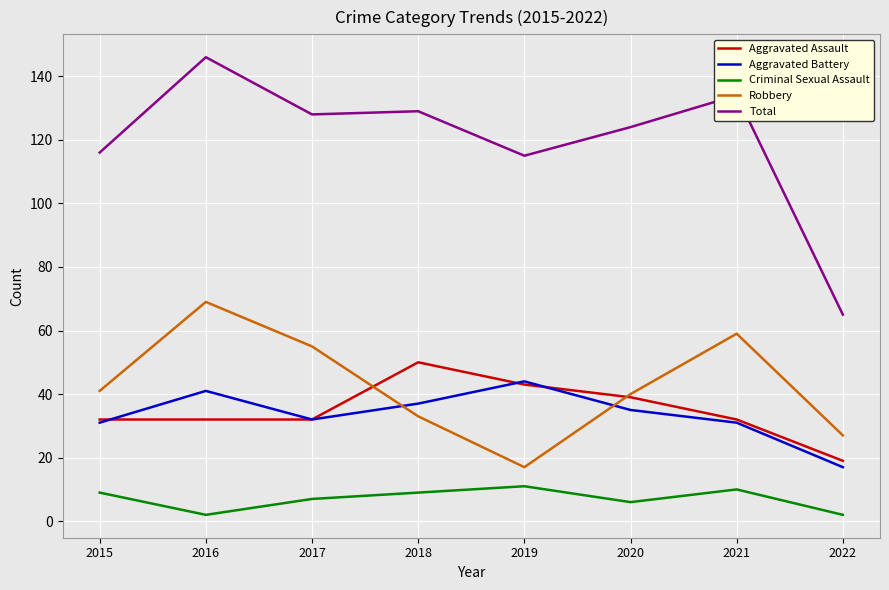

List the series in order of their peak value, highest first.

Total, Robbery, Aggravated Assault, Aggravated Battery, Criminal Sexual Assault